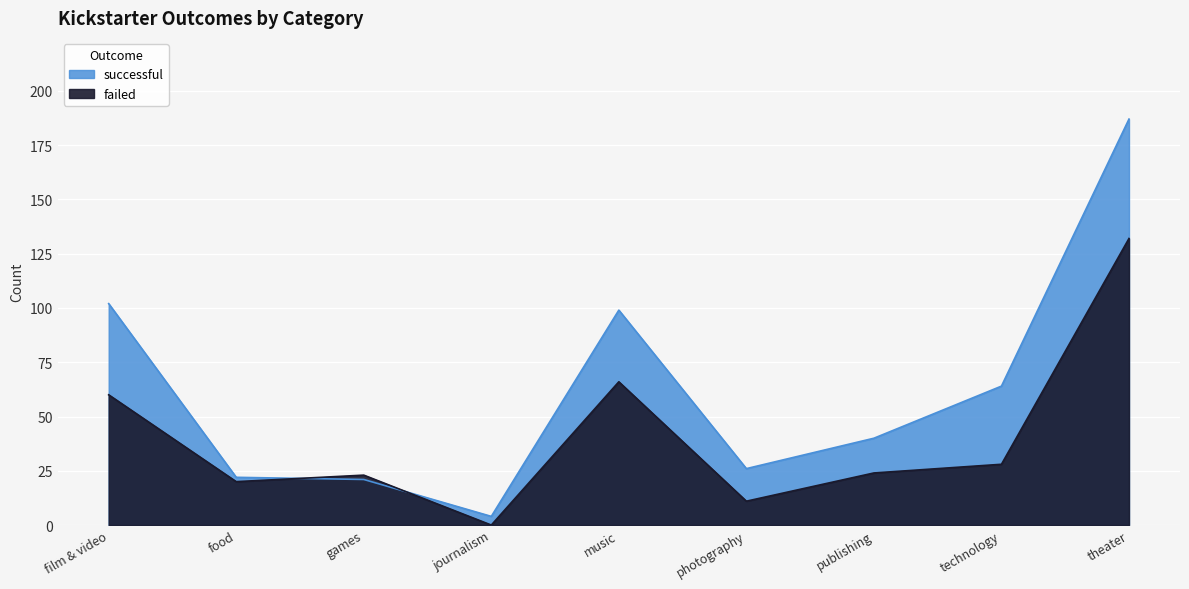

What is the total value across all series at food?

42